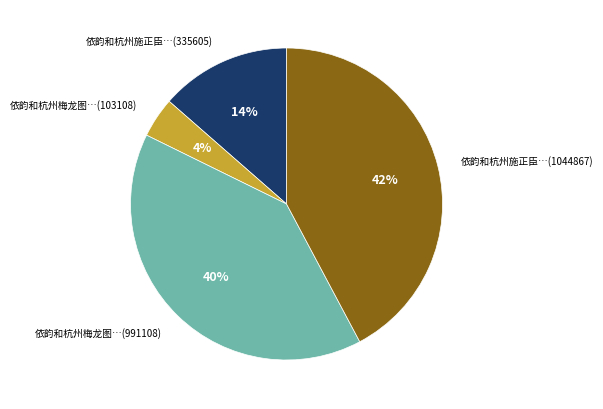

To the nearest percent, what is the average slice percentage?

25%